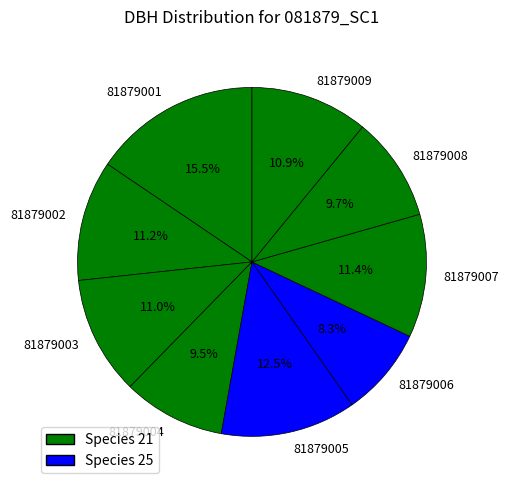

Count the number of slices in the pie.

9